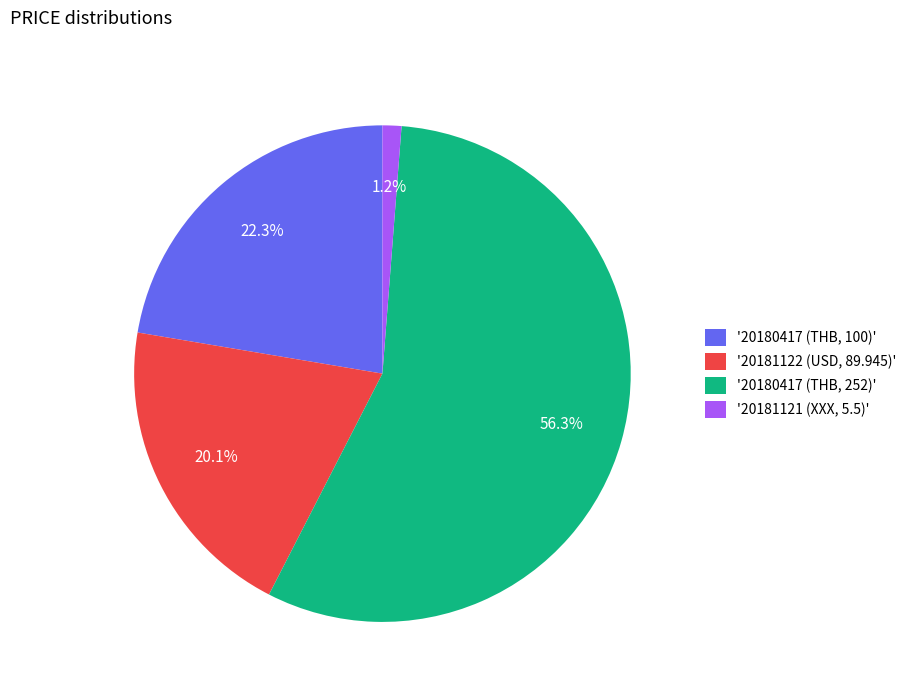

Which slice represents more than half of the pie?

'20180417 (THB, 252)'